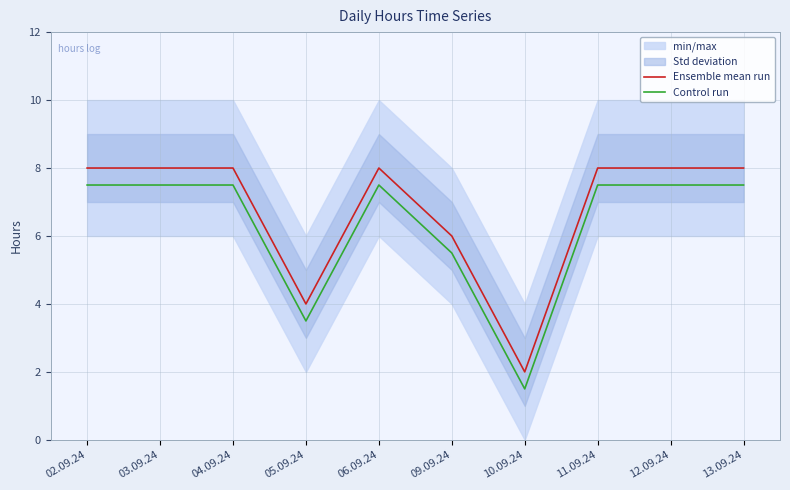

What is the minimum value for Ensemble mean run?

2.0